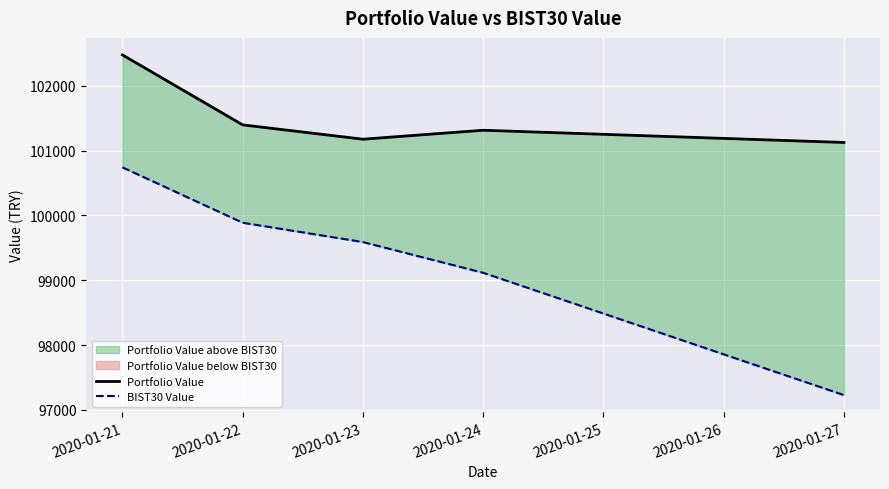

What is the value of the BIST30 Value point at the 4th from the left?

99115.1